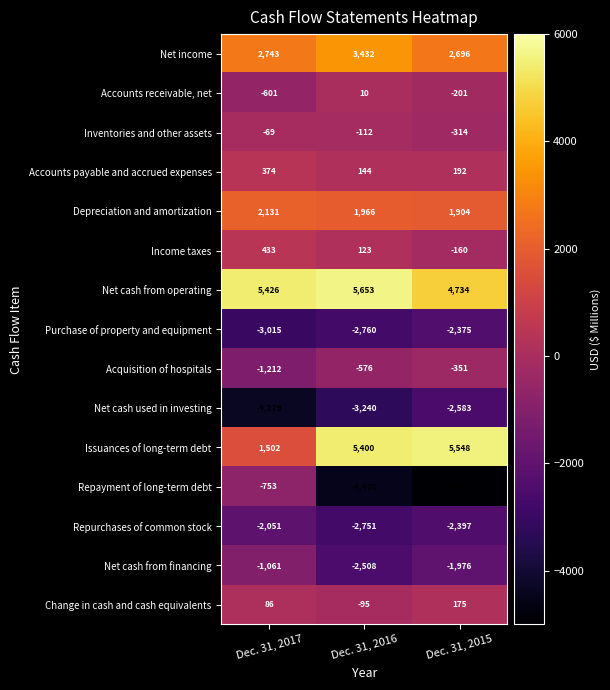

What is the greatest value displayed?

5653